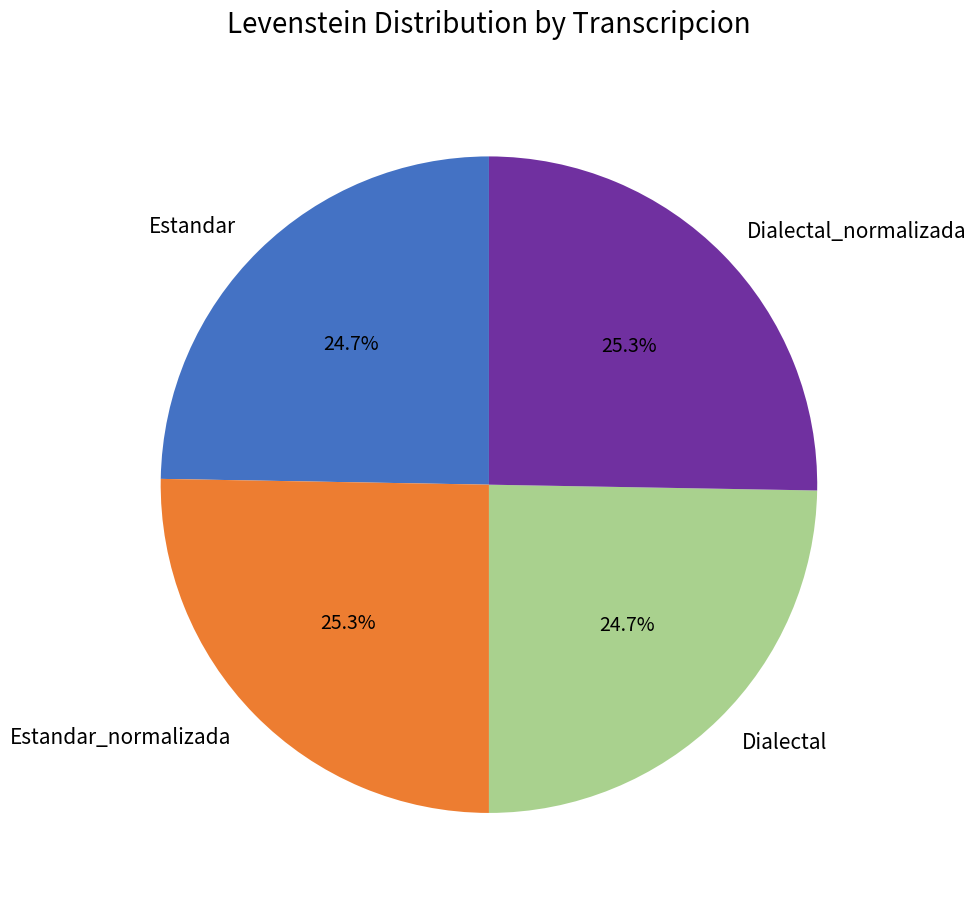

Which has a higher value, Dialectal or Estandar_normalizada?

Estandar_normalizada